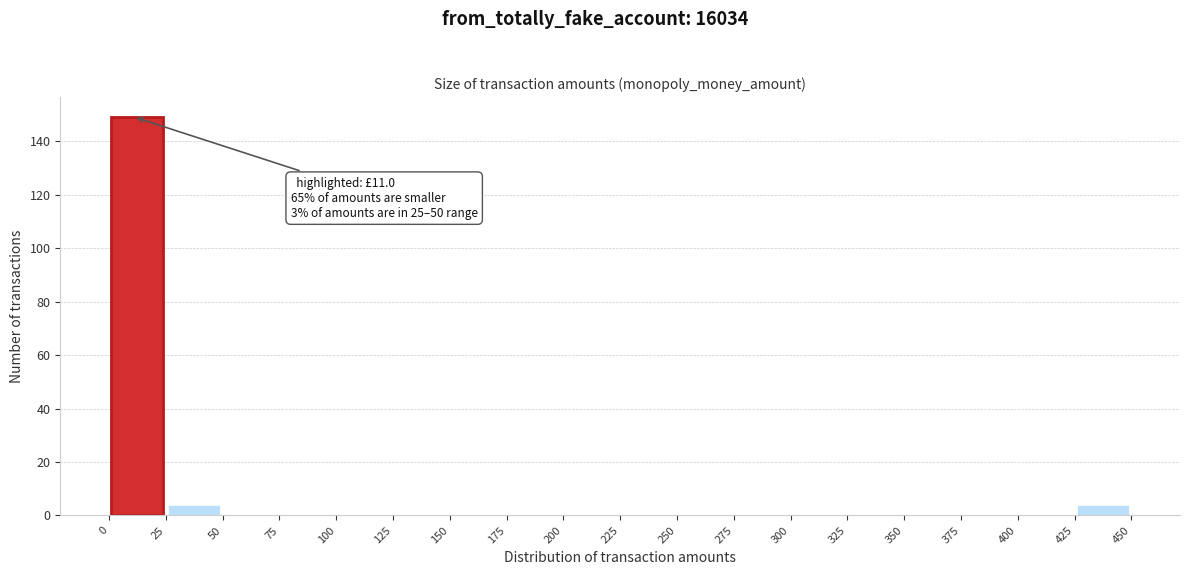

Over which range of the x-axis is the bar tallest?

0 to 25